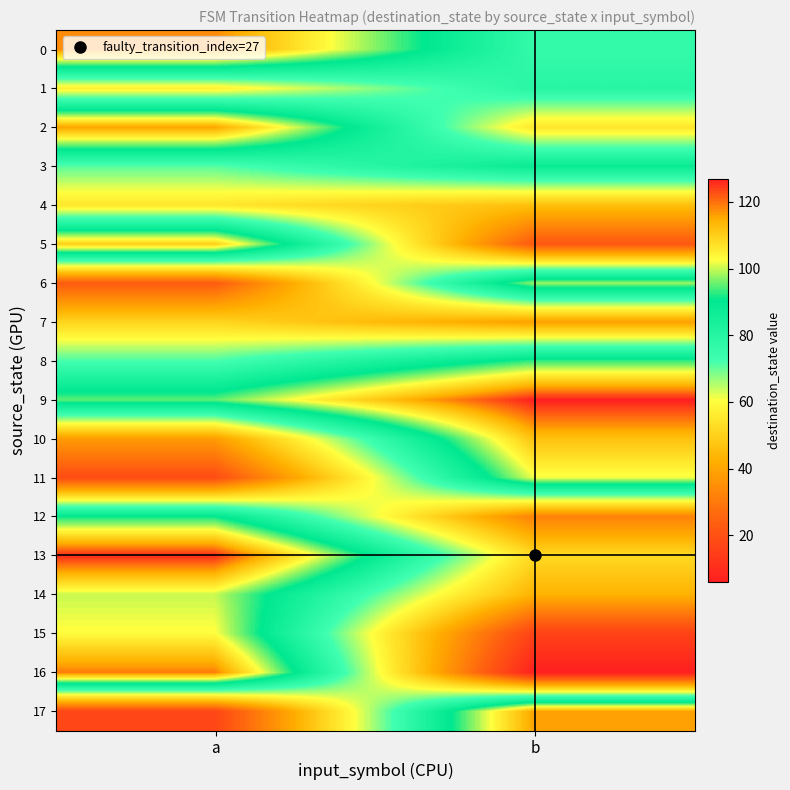

What is the smallest value displayed?

6